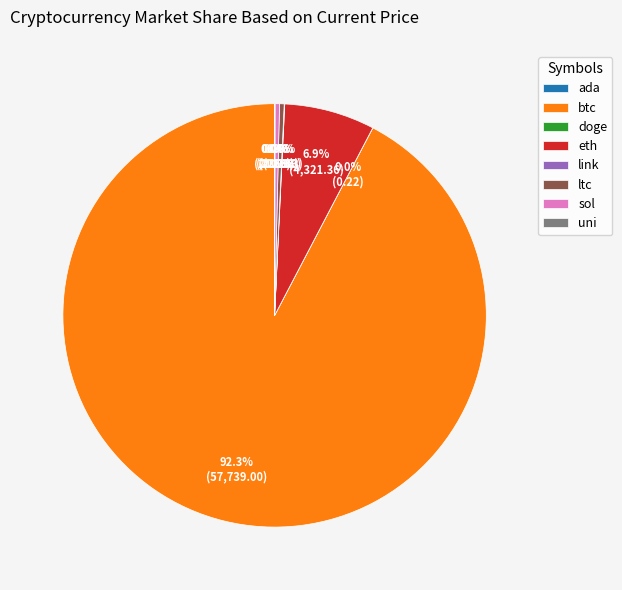

What portion of the pie excludes ltc?

99.6%